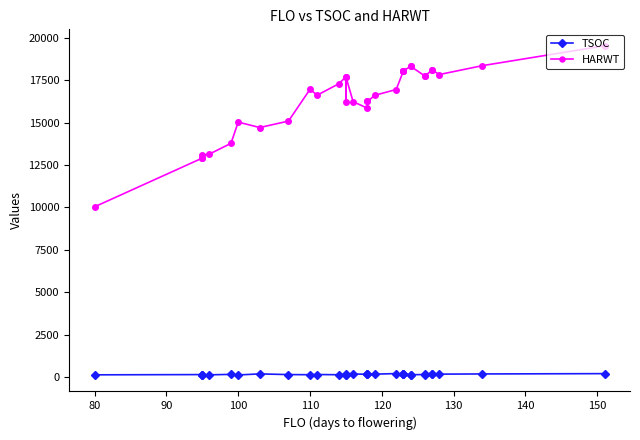

Which series has the largest total across all categories?

HARWT